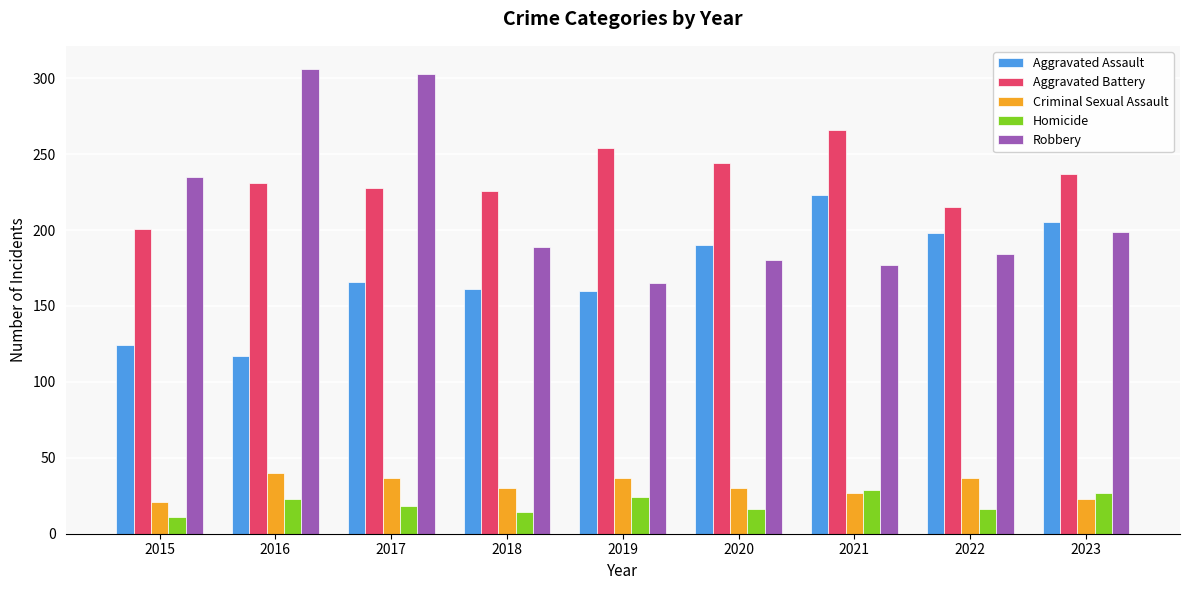

What value does the Aggravated Battery series have at 2019, to the nearest 5?

255